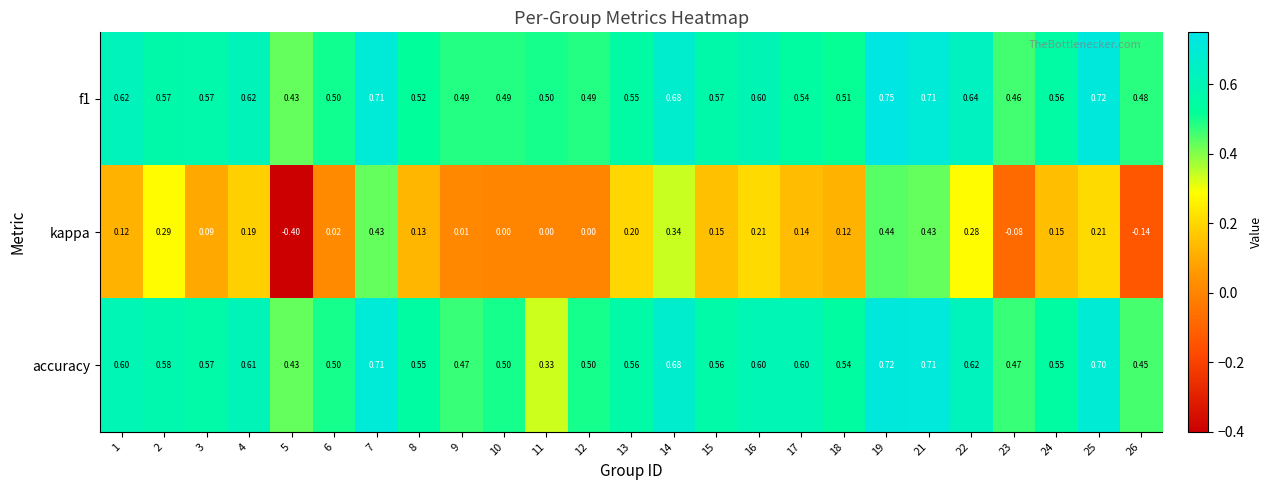

Which label corresponds to the smallest value in the chart?

5